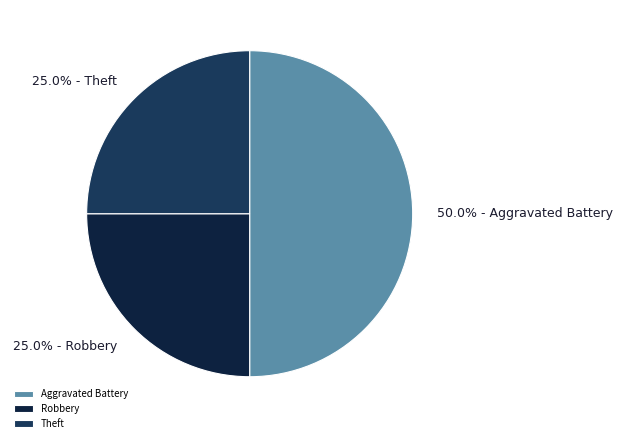

Combined, what portion of the pie is Theft and Aggravated Battery?

75.0%